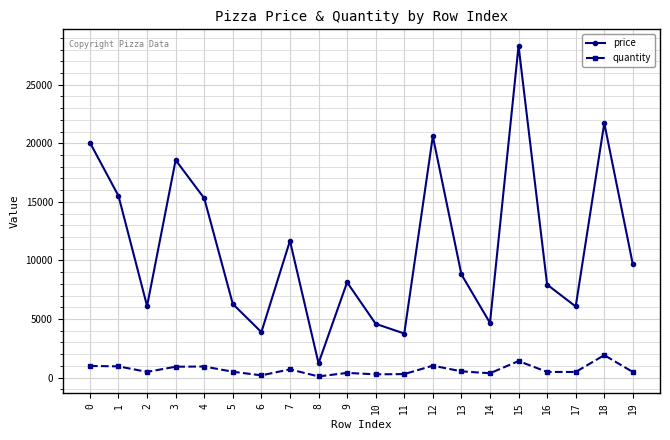

Which category has the highest value in the price series?

15